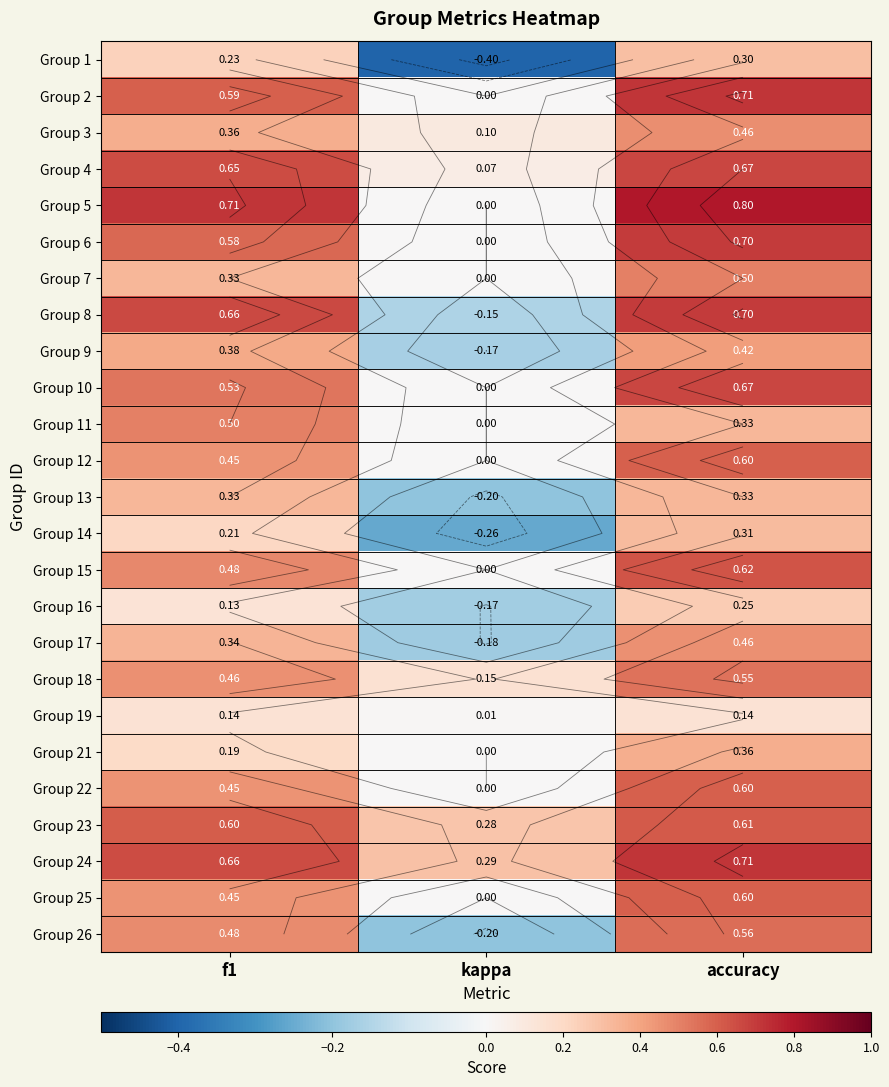

How many series are shown in this chart?

25